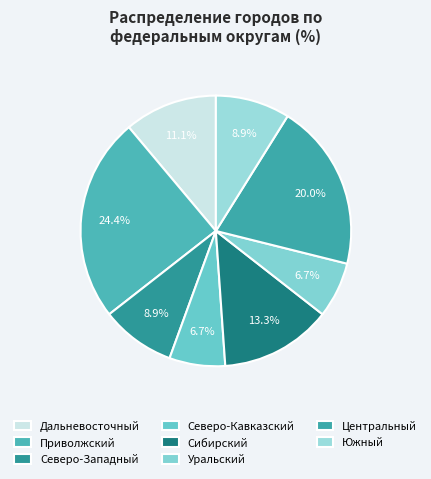

Is it true that Дальневосточный is 11% of the pie?

True